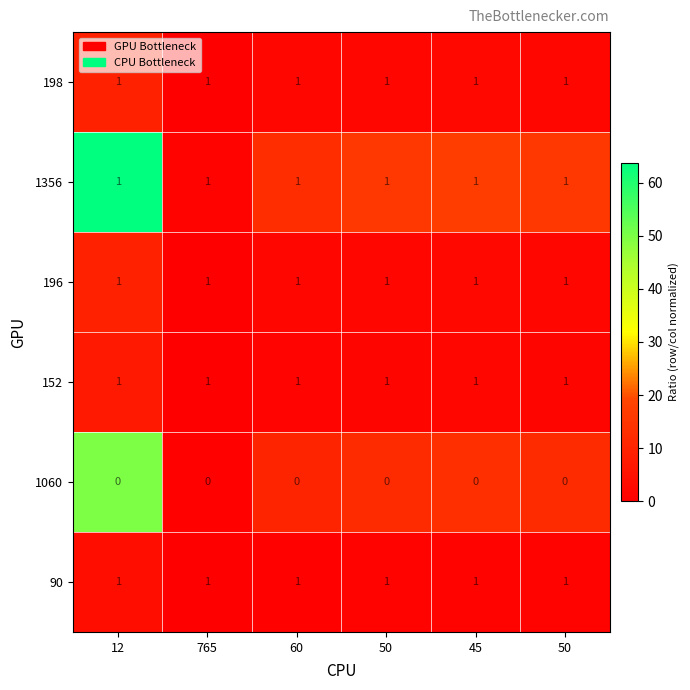

How many categories are shown in the chart?

6